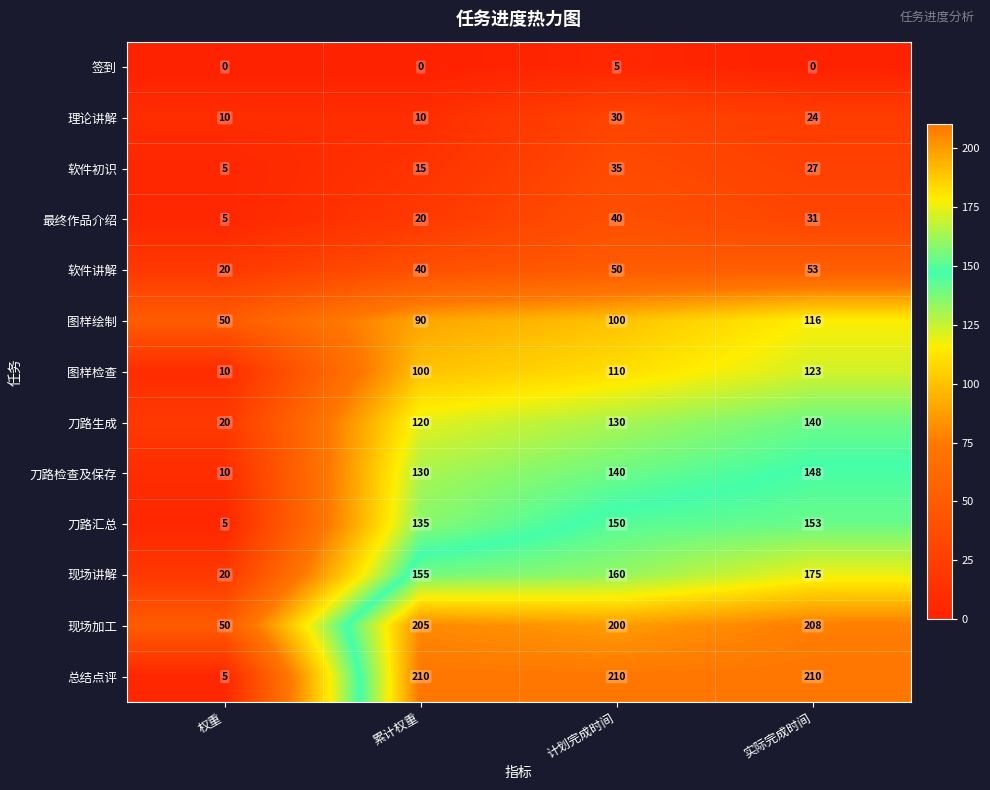

What is the total value across all series at 累计权重?

1230